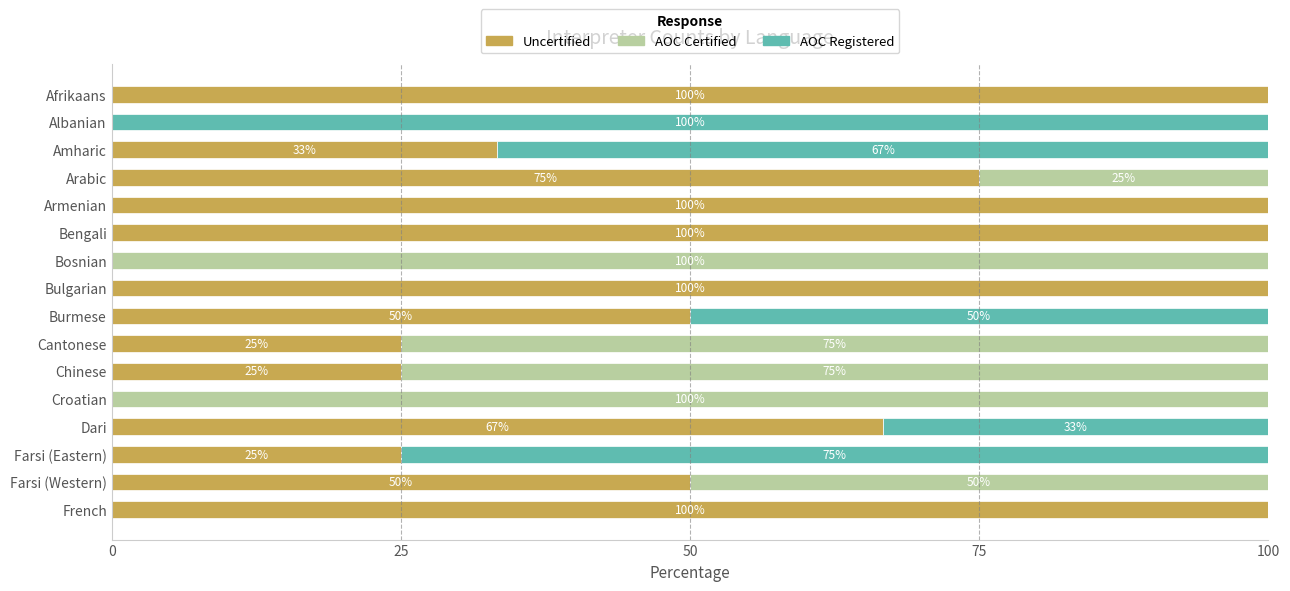

What is the highest value of the Uncertified series?

100.0